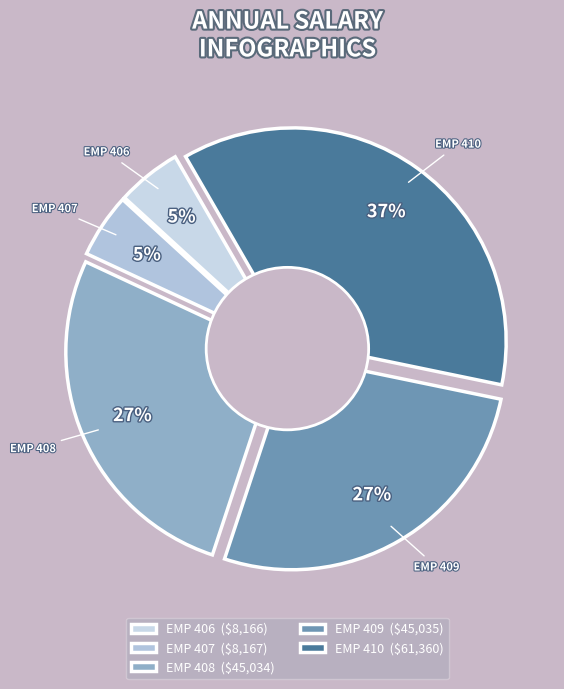

Is there any slice that represents more than half of the pie?

No